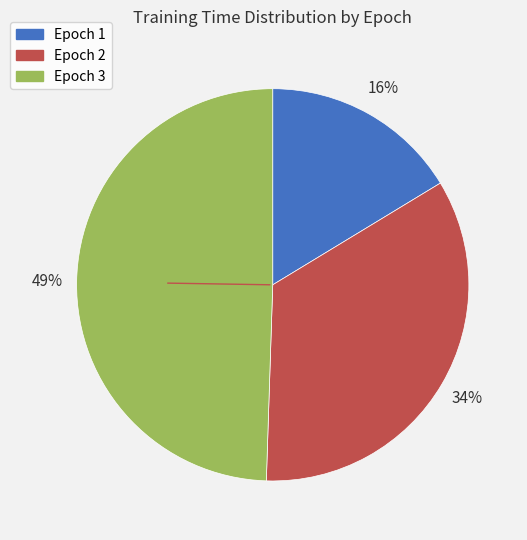

Is there any slice that represents more than half of the pie?

No